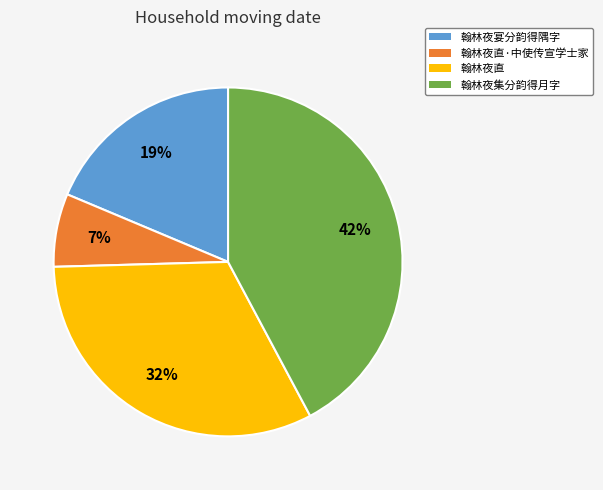

Approximately how many times larger is the value at 翰林夜直·中使传宣学士家 compared to 翰林夜直?

0.2